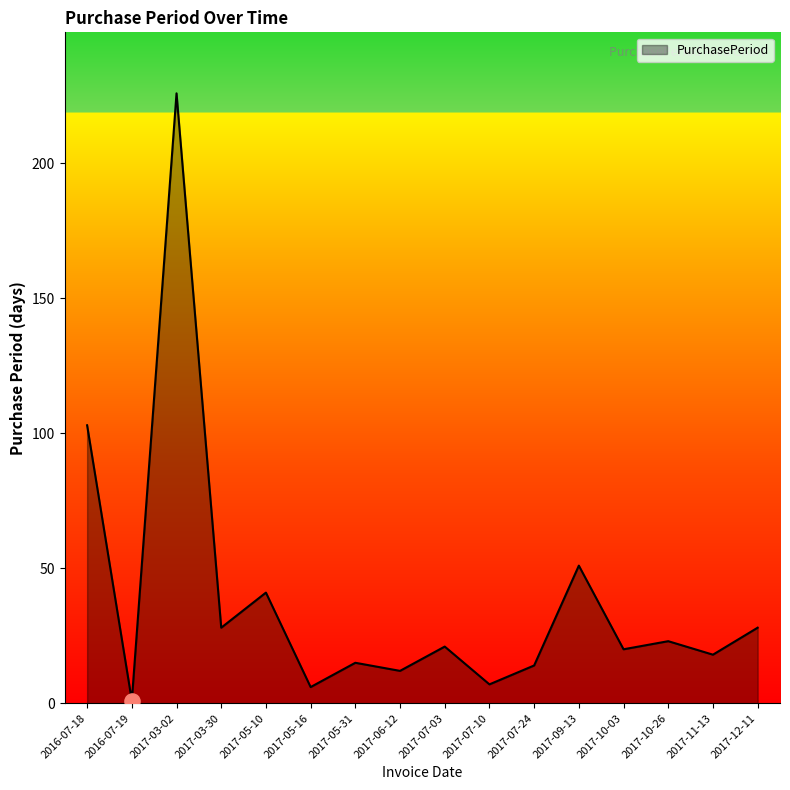

Approximately how many times larger is the value at 2017-05-16 compared to 2017-05-31?

0.4